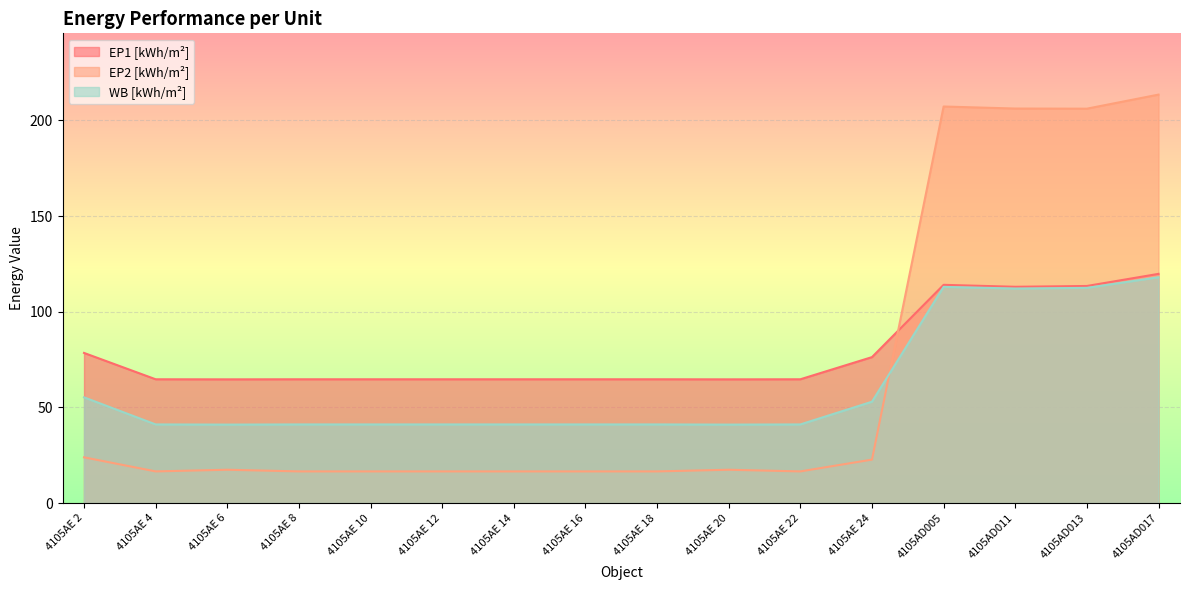

True or false: WB [kWh/m²] and EP2 [kWh/m²] cross at least once.

True